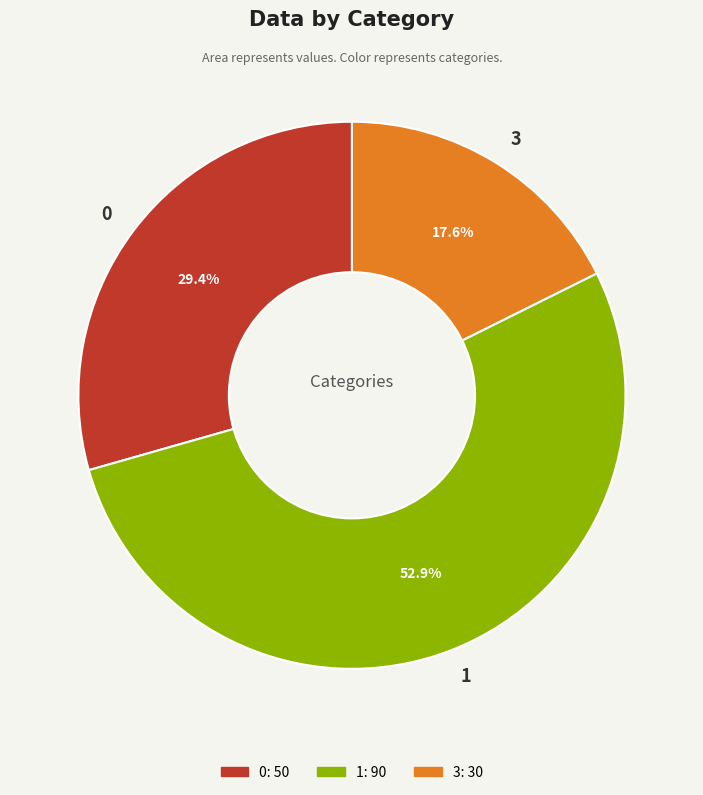

How many slices are in this pie chart?

3